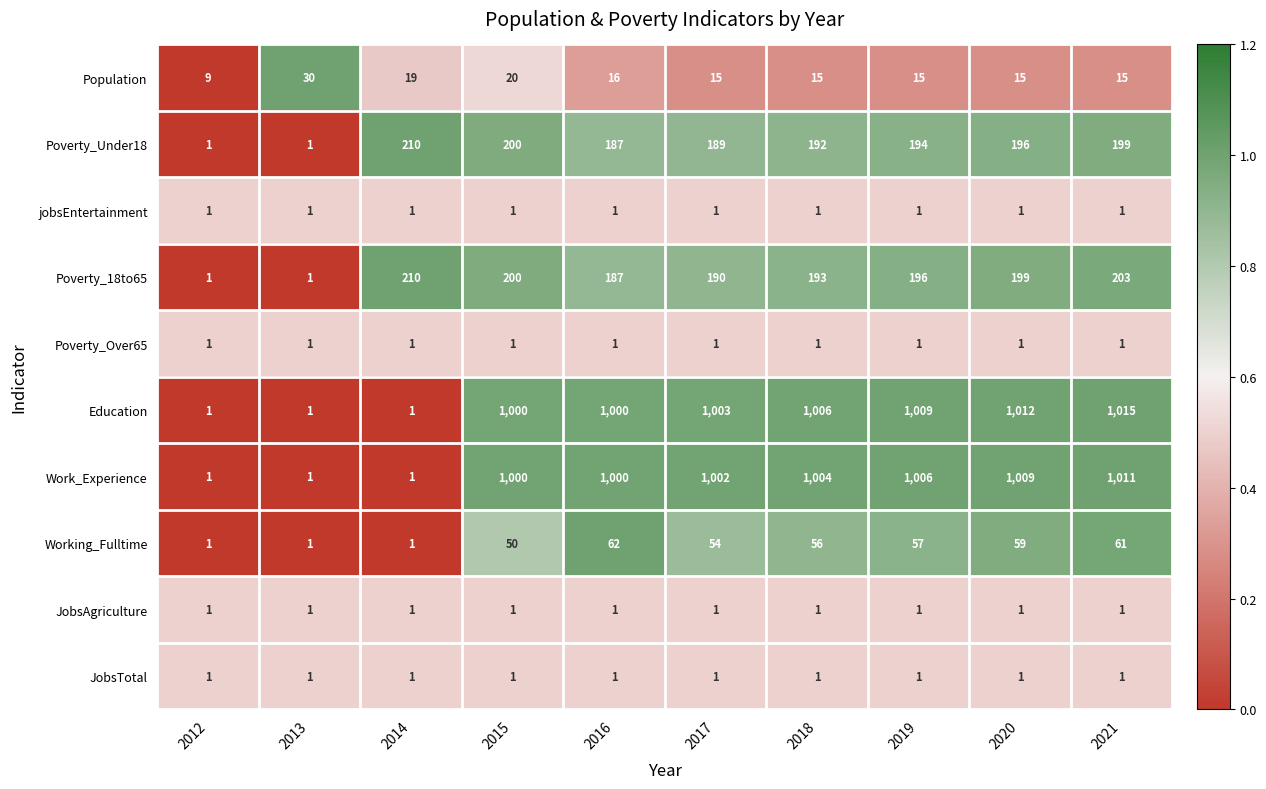

What value does the Working_Fulltime series have at 2020?

59